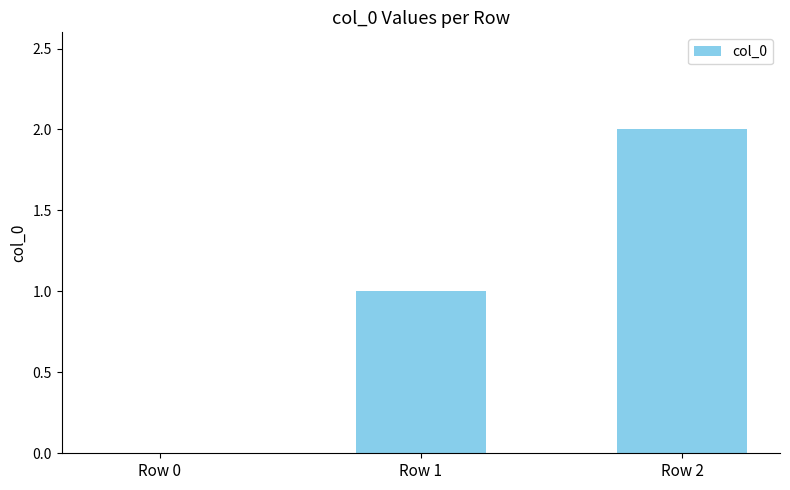

Which label corresponds to the largest value in the chart?

Row 2